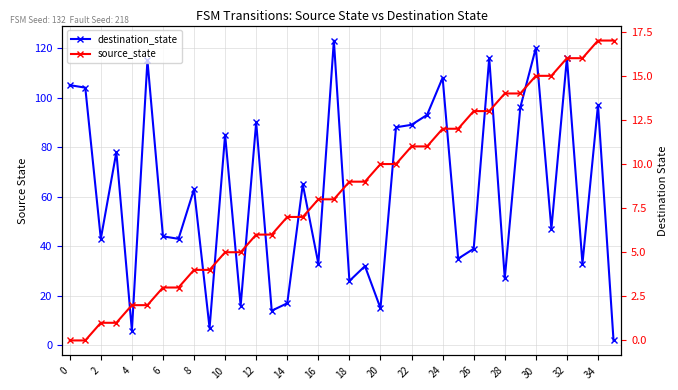

Which has a higher value, 18 or 30?

30